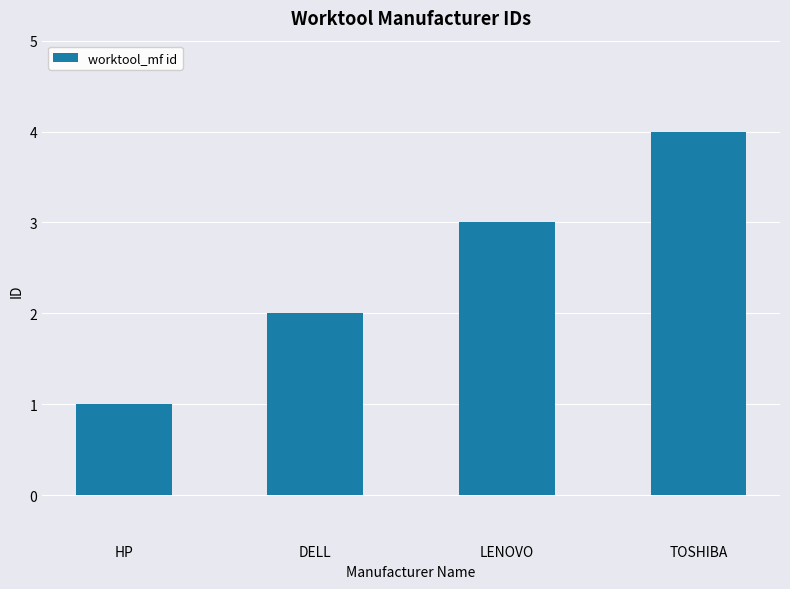

Does the chart contain stacked bars?

No